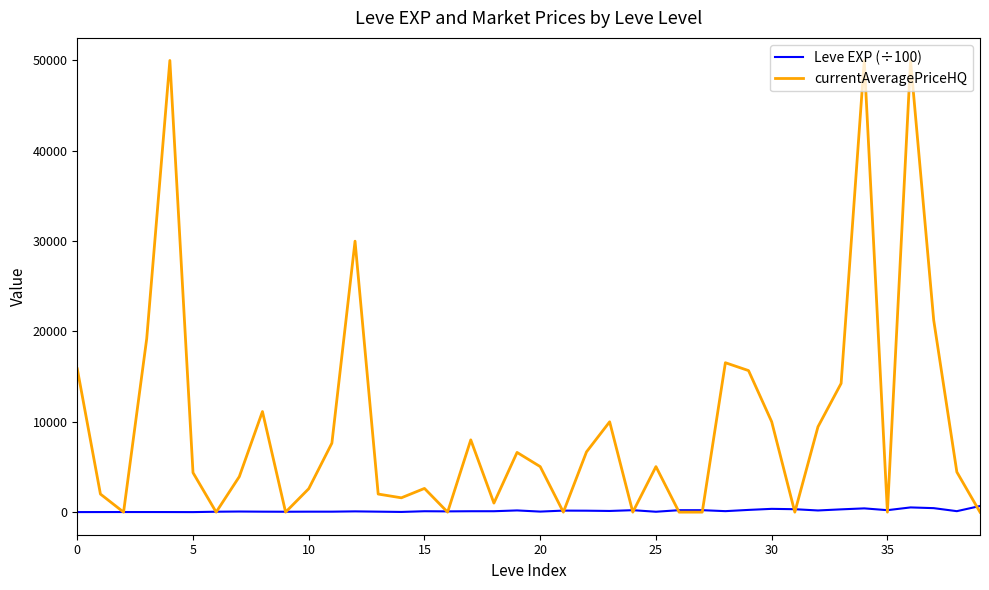

List the series in order of their overall mean, lowest first.

Leve EXP (÷100), currentAveragePriceHQ